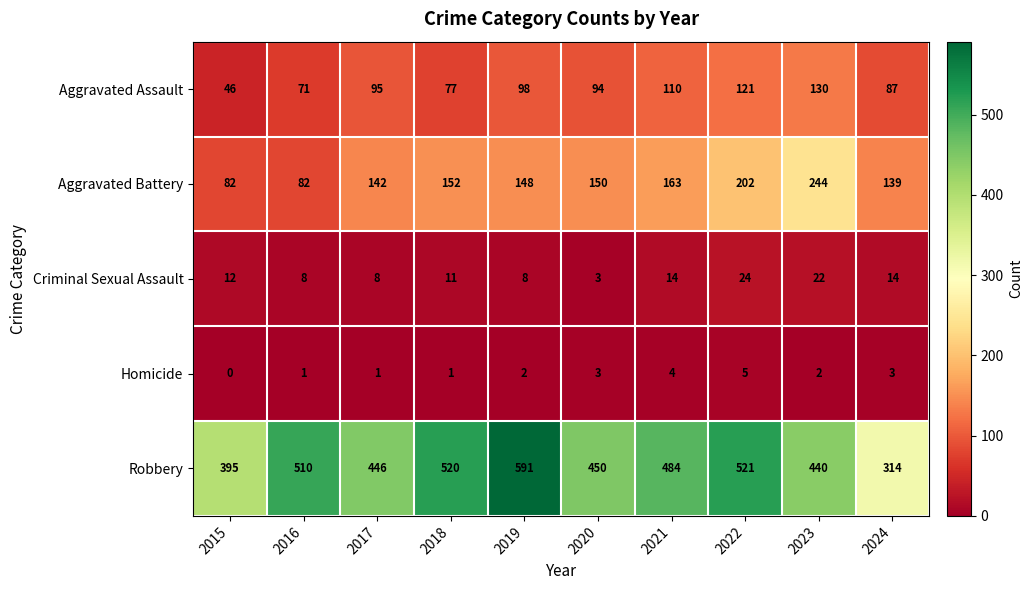

What is the sum of the Aggravated Battery values at 2016 and 2019?

230